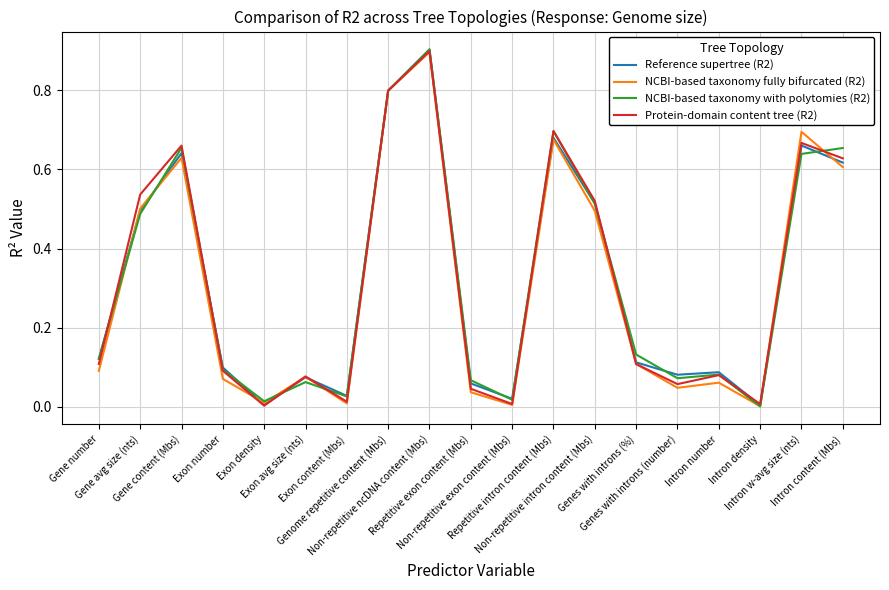

True or false: Protein-domain content tree (R2) has more than 2 points higher than both neighbors.

True